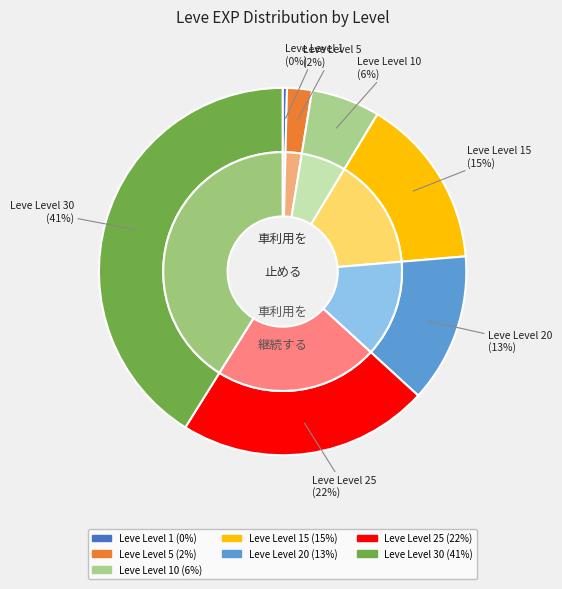

What percentage is NOT represented by Leve Level 25?

77.9%